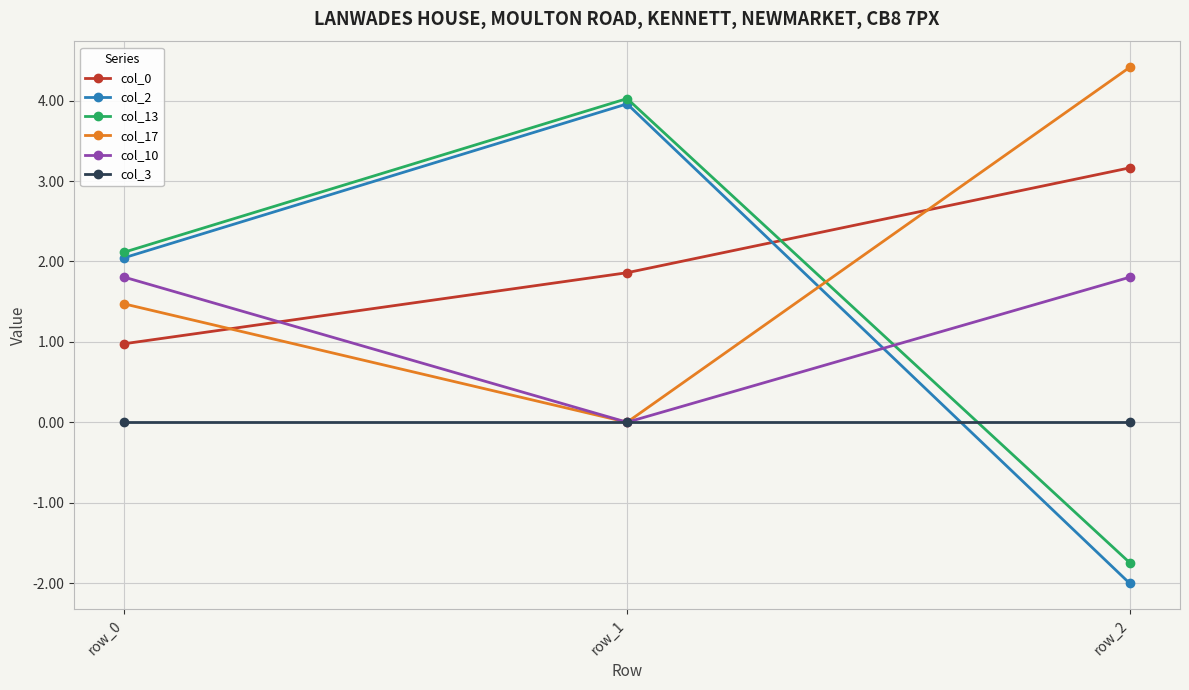

Reading right to left, transcribe all the data shown in this chart.

col_0: row_2=3.2	row_1=1.9	row_0=1.0
col_2: row_2=-2.0	row_1=4.0	row_0=2.0
col_13: row_2=-1.7	row_1=4.0	row_0=2.1
col_17: row_2=4.4	row_1=0.0	row_0=1.5
col_10: row_2=1.8	row_1=0.0	row_0=1.8
col_3: row_2=0.0	row_1=0.0	row_0=0.0